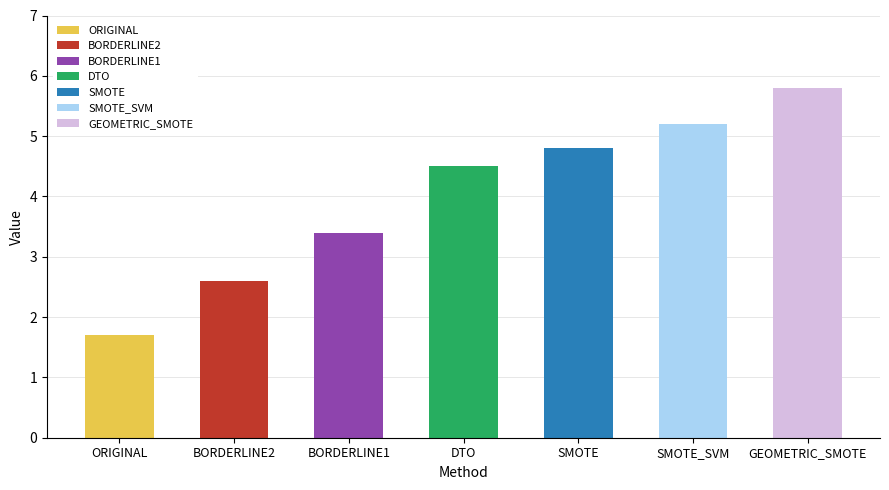

What is the label of the 2nd bar from the right?

SMOTE_SVM